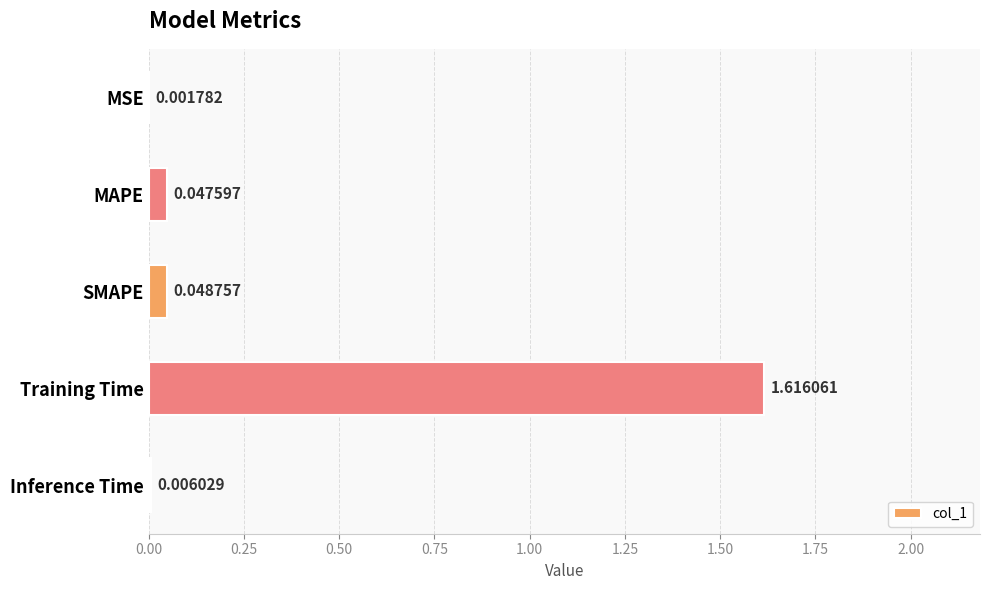

Between Inference Time and Training Time, which is larger?

Training Time